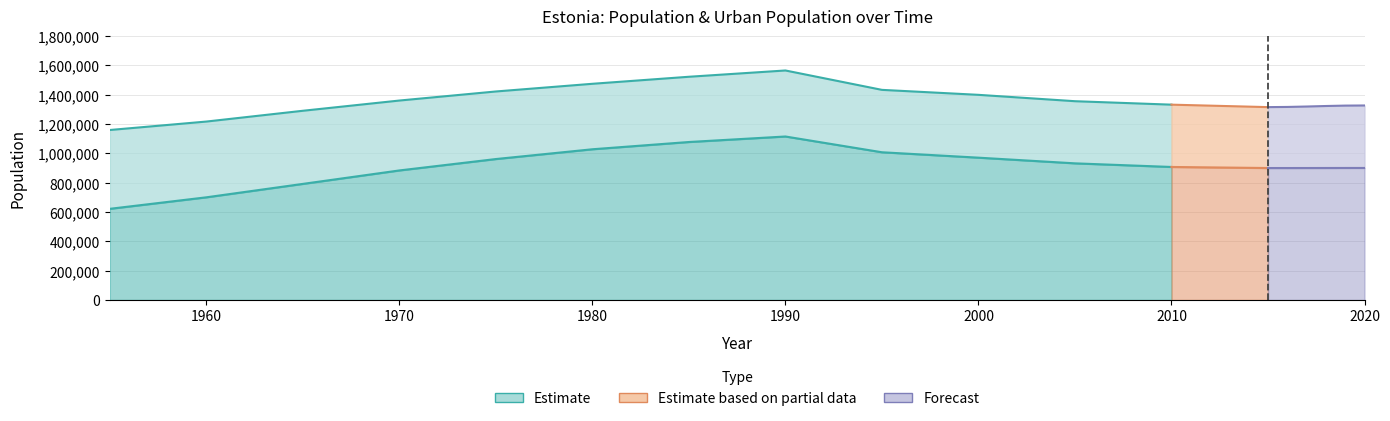

True or false: Population and Urban Population cross at least once.

False